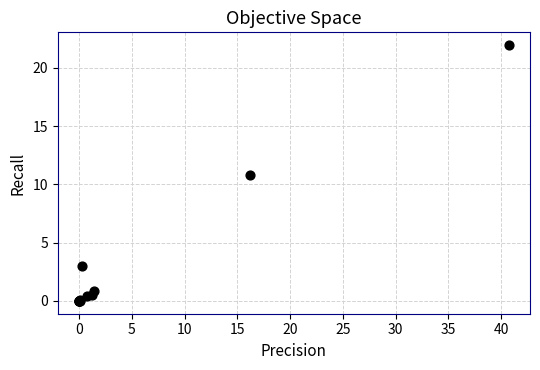

What Y value in the scatter plot is closest to 10?

10.8